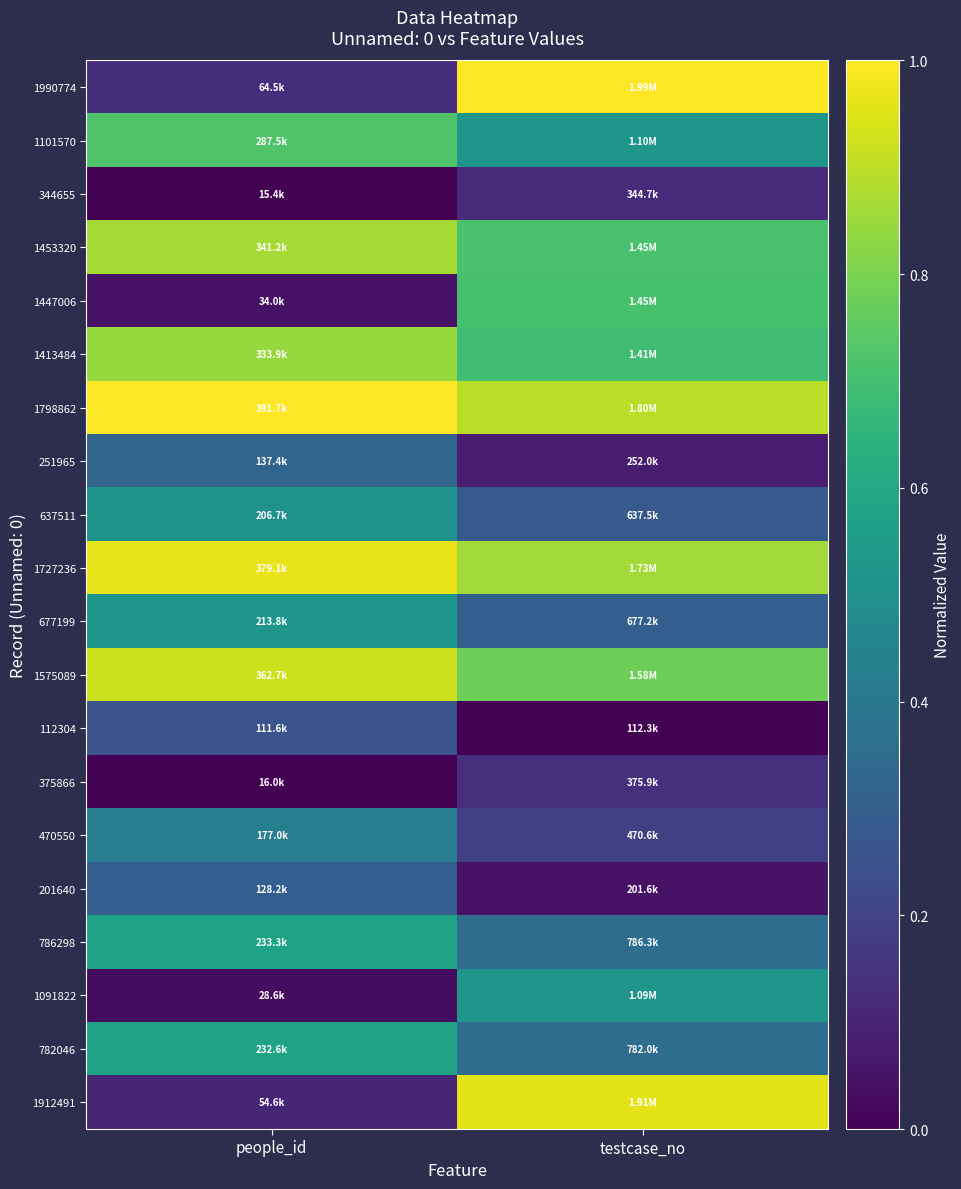

Reading right to left, extract all data points from this chart.

1990774: testcase_no=1.0	people_id=0.1
1101570: testcase_no=0.5	people_id=0.7
344655: testcase_no=0.1	people_id=0.0
1453320: testcase_no=0.7	people_id=0.9
1447006: testcase_no=0.7	people_id=0.0
1413484: testcase_no=0.7	people_id=0.8
1798862: testcase_no=0.9	people_id=1.0
251965: testcase_no=0.1	people_id=0.3
637511: testcase_no=0.3	people_id=0.5
1727236: testcase_no=0.9	people_id=1.0
677199: testcase_no=0.3	people_id=0.5
1575089: testcase_no=0.8	people_id=0.9
112304: testcase_no=0.0	people_id=0.3
375866: testcase_no=0.1	people_id=0.0
470550: testcase_no=0.2	people_id=0.4
201640: testcase_no=0.0	people_id=0.3
786298: testcase_no=0.4	people_id=0.6
1091822: testcase_no=0.5	people_id=0.0
782046: testcase_no=0.4	people_id=0.6
1912491: testcase_no=1.0	people_id=0.1